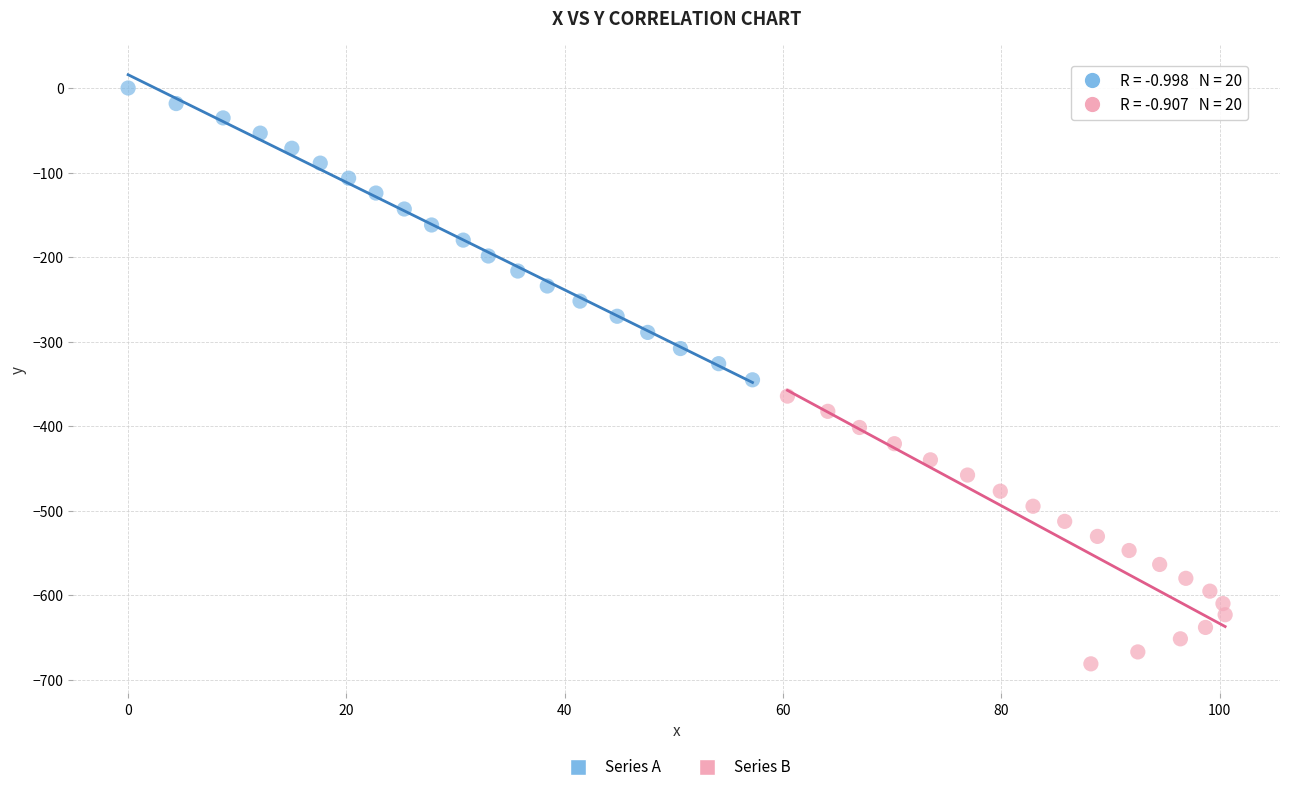

Which series reaches the maximum Y coordinate?

Series A